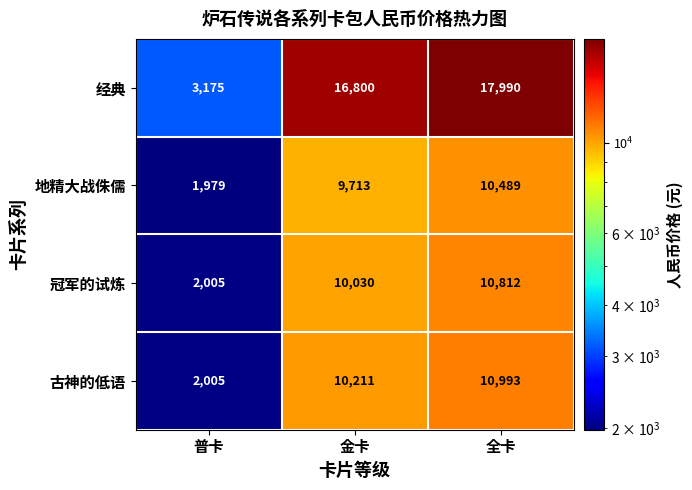

At how many categories does at least one series exceed 7354?

2